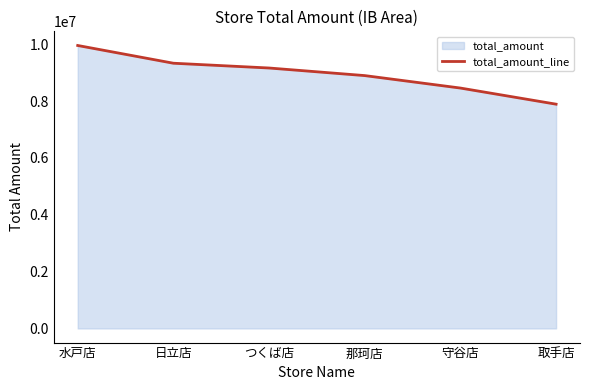

At which category does the chart reach its minimum across all series?

取手店